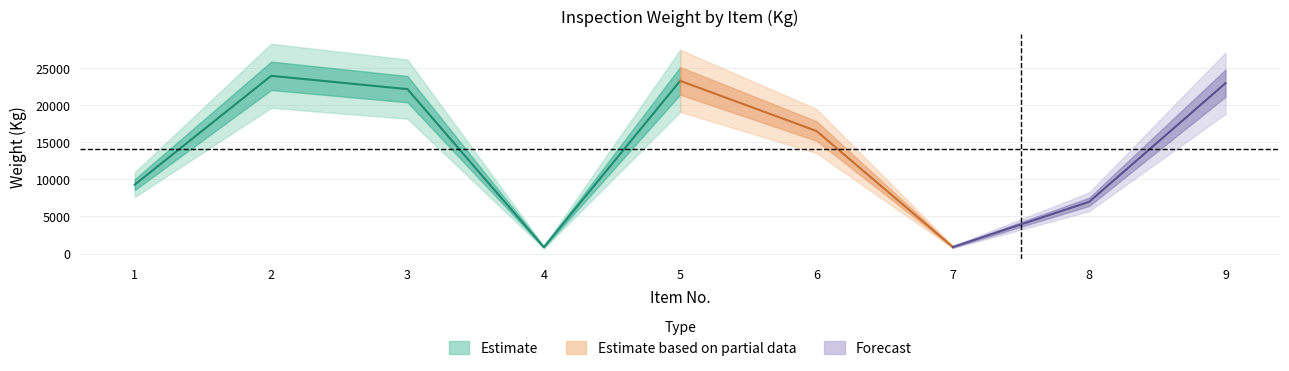

Read the value at 5.

23320